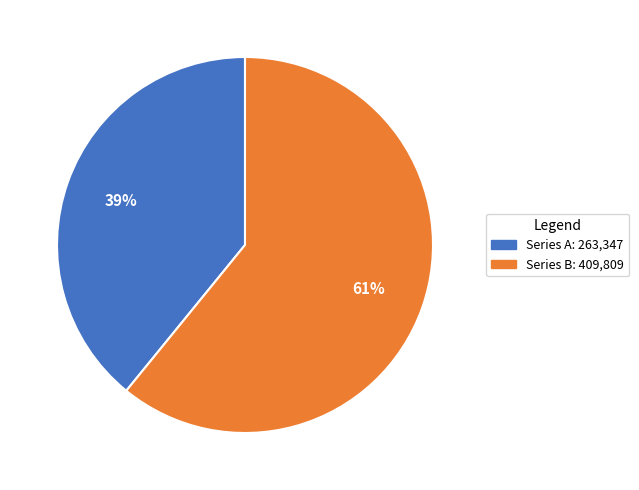

Is there any slice that represents more than half of the pie?

Yes